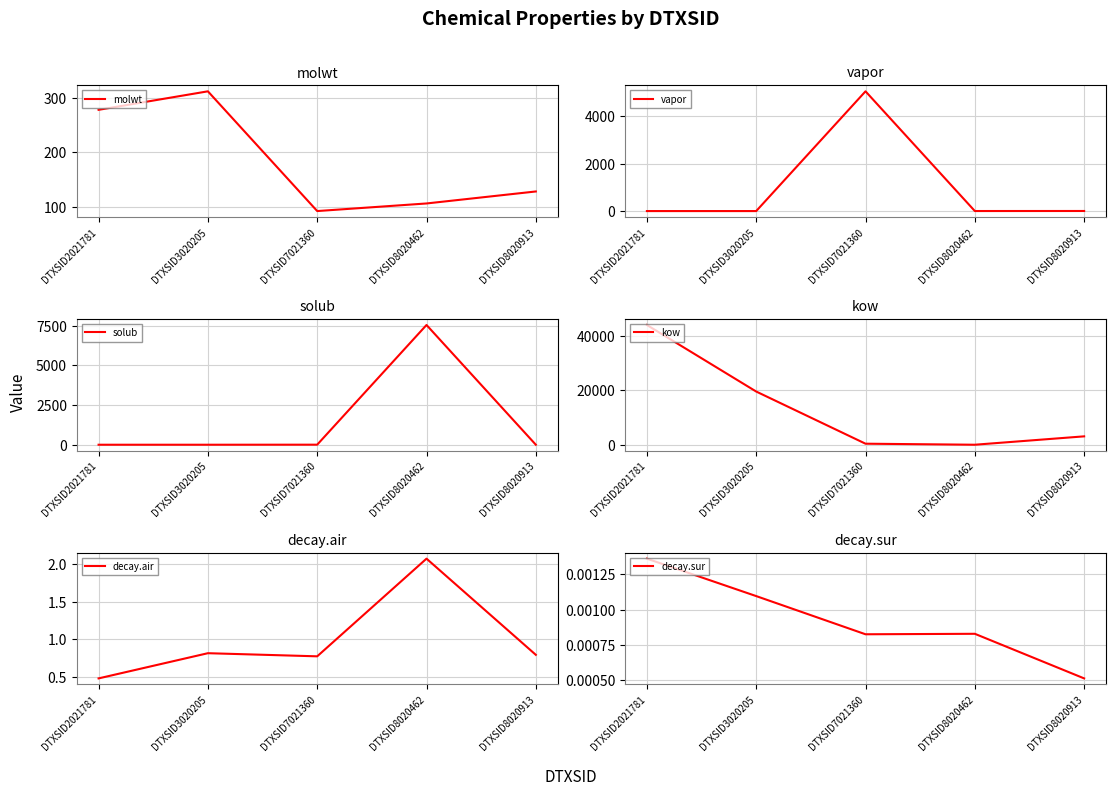

How many lines are shown in the chart?

6